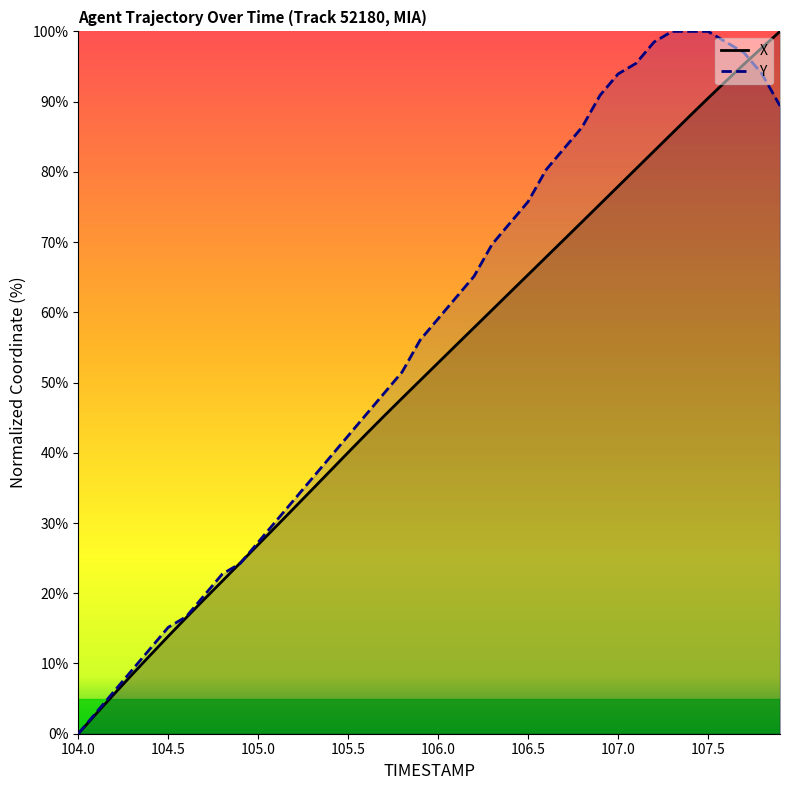

True or false: Y has more than 1 points higher than both neighbors.

False